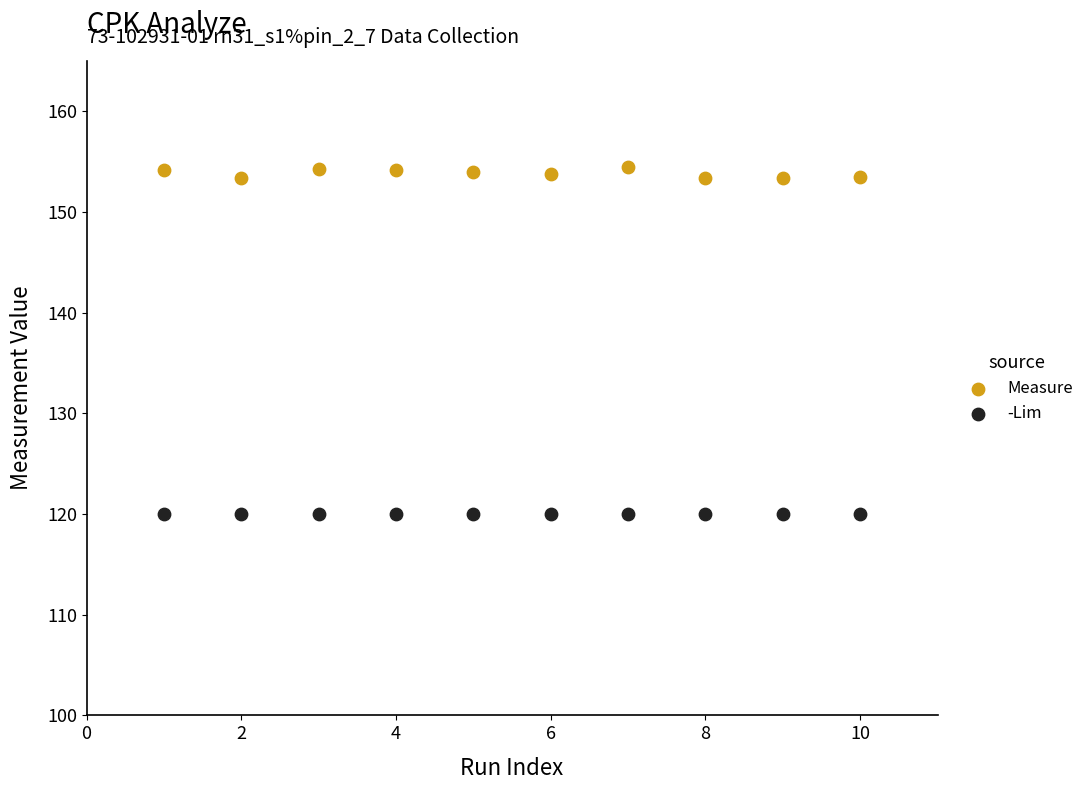

Which series contains the highest Y value?

Measure